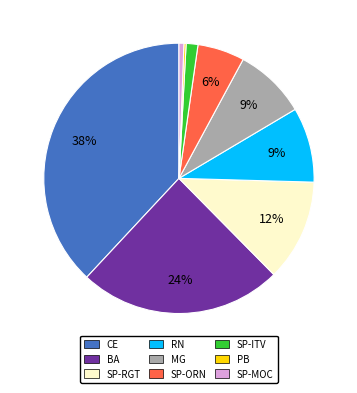

To the nearest percent, what is the combined percentage of BA and SP-ORN?

30%